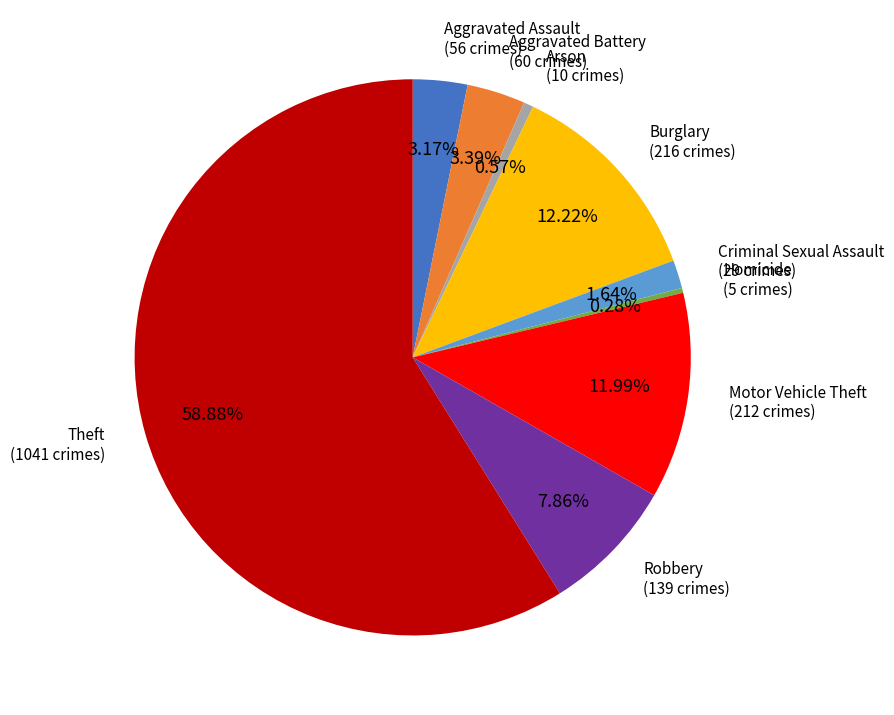

To the nearest percent, what is the difference between the largest and smallest slice percentages?

59%